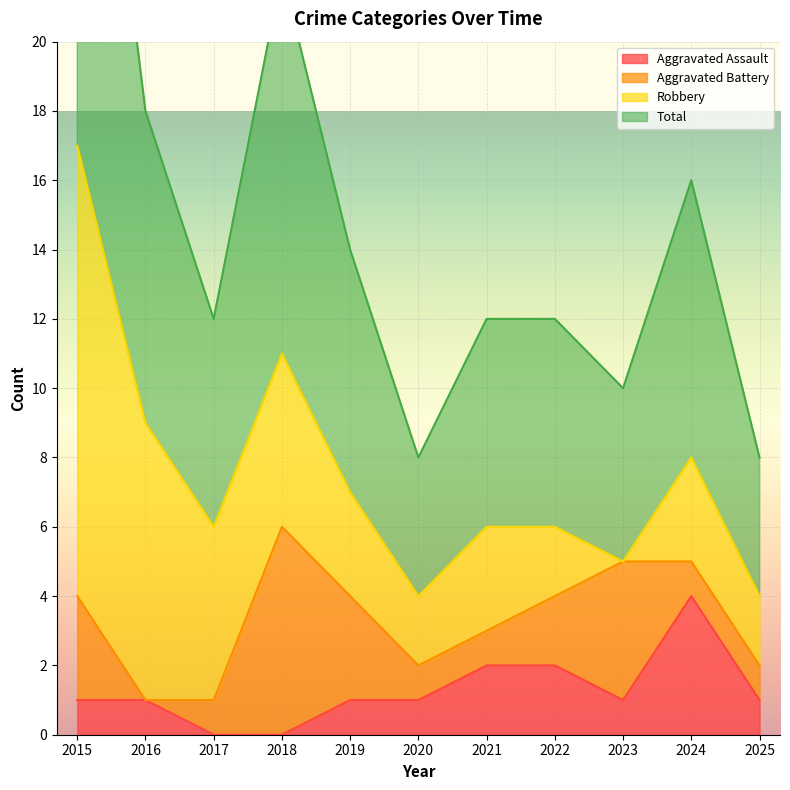

True or false: Aggravated Assault has a value of 1 at 2025.

True